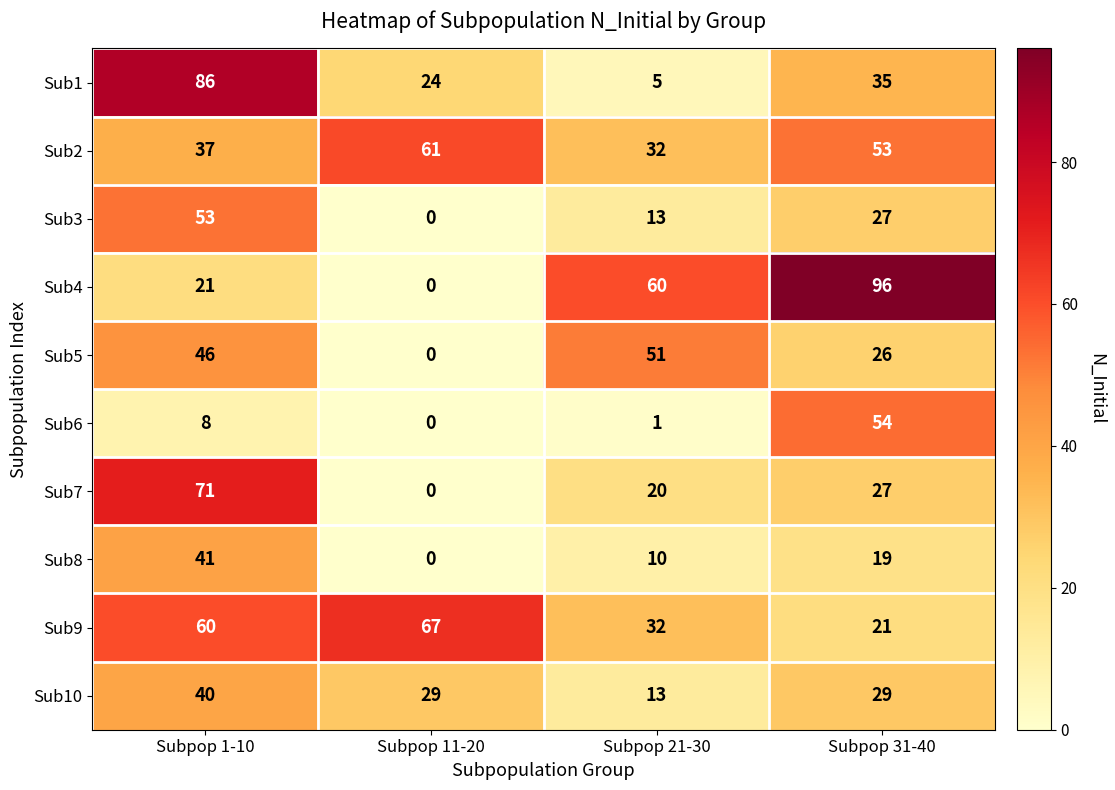

How many Sub1 values are between 24 and 86?

3